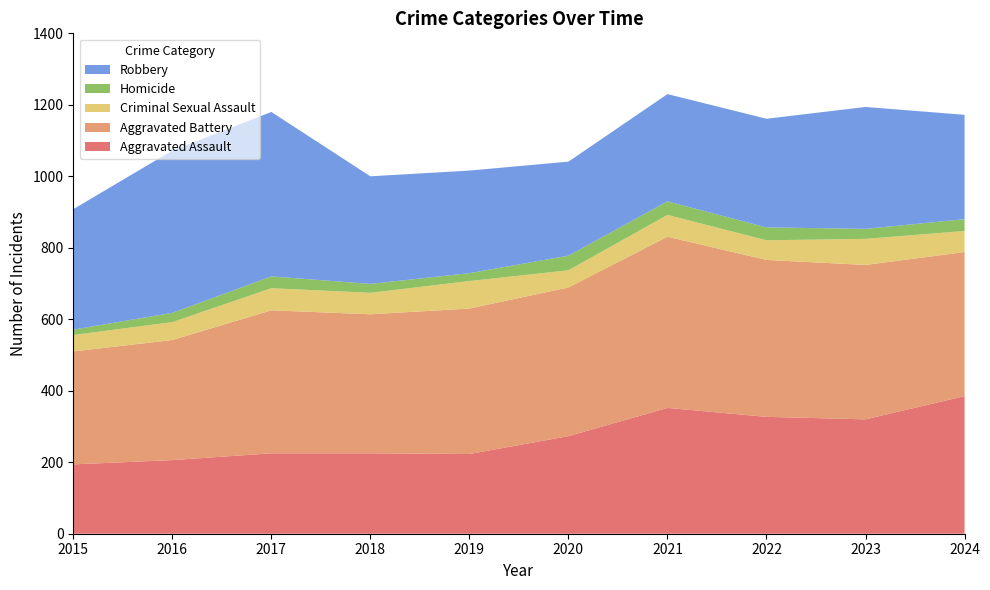

Reading right to left, extract all data points from this chart.

Aggravated Assault: 2024=385	2023=320	2022=327	2021=352	2020=273	2019=223	2018=225	2017=225	2016=206	2015=194
Aggravated Battery: 2024=403	2023=432	2022=439	2021=479	2020=416	2019=407	2018=389	2017=400	2016=336	2015=316
Criminal Sexual Assault: 2024=59	2023=73	2022=55	2021=61	2020=48	2019=77	2018=60	2017=62	2016=50	2015=46
Homicide: 2024=33	2023=28	2022=36	2021=38	2020=41	2019=22	2018=25	2017=33	2016=26	2015=15
Robbery: 2024=292	2023=341	2022=304	2021=300	2020=263	2019=287	2018=301	2017=460	2016=454	2015=337